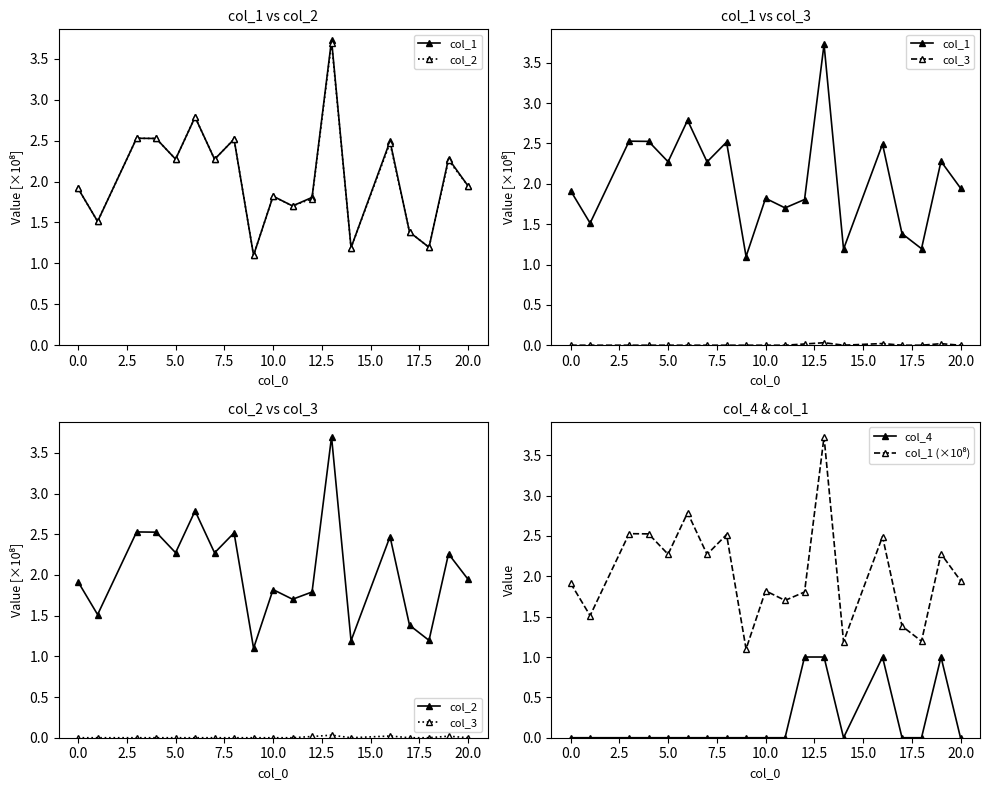

Which series has the largest range (max minus min)?

col_1